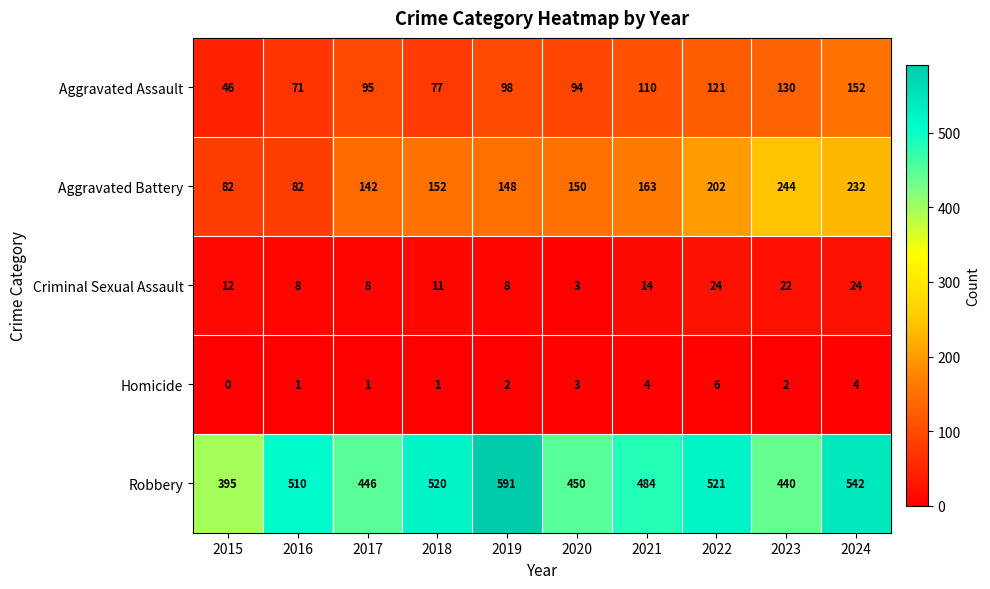

The Homicide series shows 3 at 2019. True or false?

False